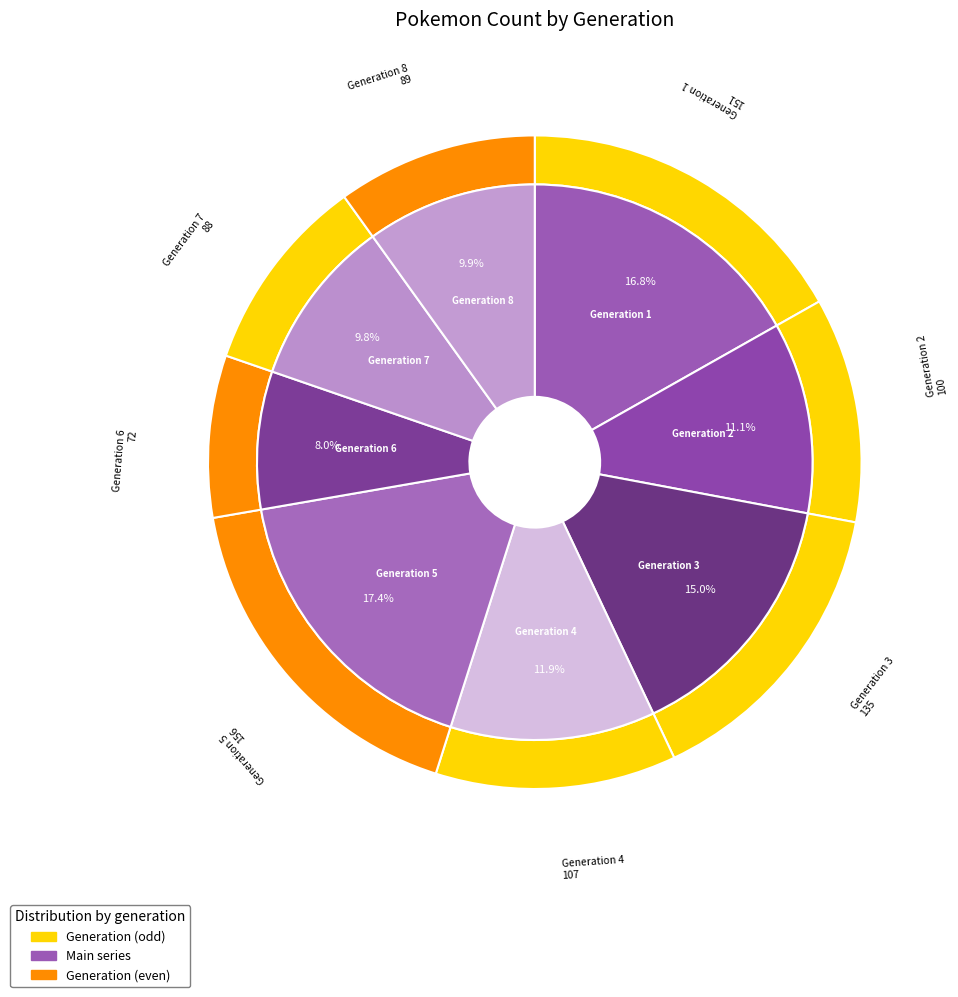

What percentage is the Generation 6 slice, to the nearest percent?

8%